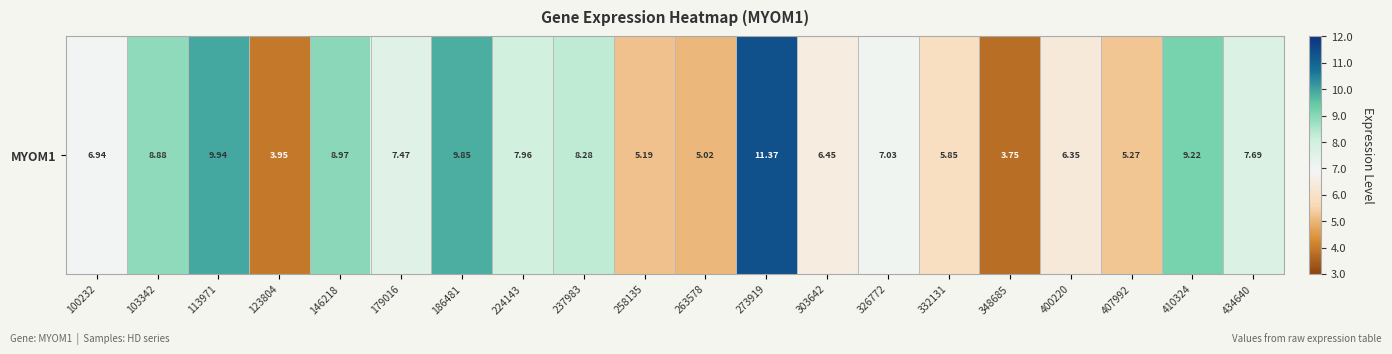

List the labels in order of value, largest first.

273919, 113971, 186481, 410324, 146218, 103342, 237983, 224143, 434640, 179016, 326772, 100232, 303642, 400220, 332131, 407992, 258135, 263578, 123804, 348685